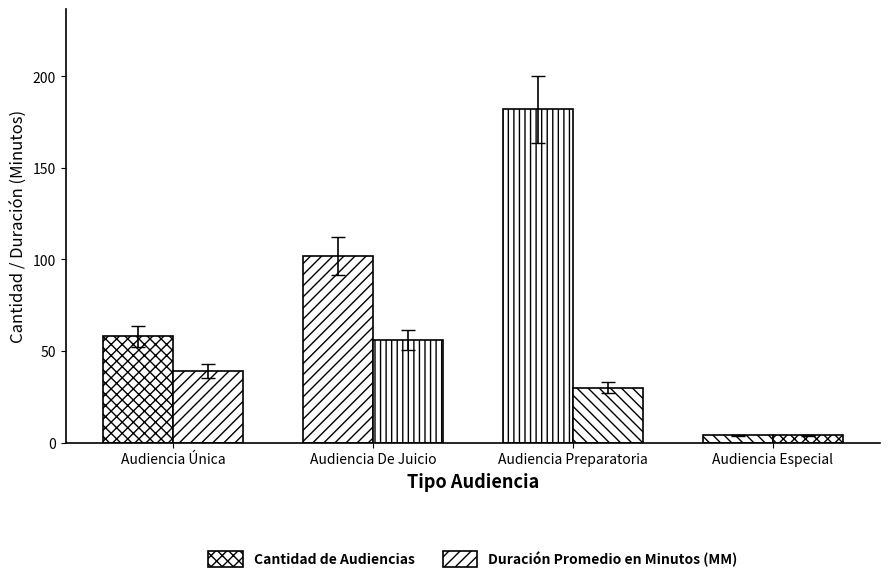

Rank the categories by Duración Promedio en Minutos (MM) value from highest to lowest.

Audiencia De Juicio, Audiencia Única, Audiencia Preparatoria, Audiencia Especial